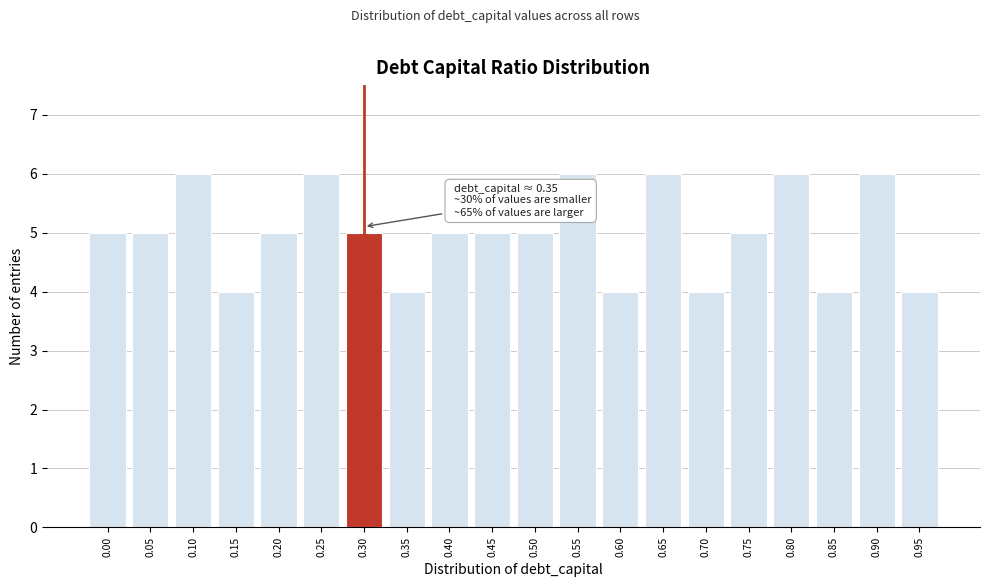

Reading left to right, transcribe all the data shown in this chart.

0.00=5	0.05=5	0.10=6	0.15=4	0.20=5	0.25=6	0.30=5	0.35=4	0.40=5	0.45=5	0.50=5	0.55=6	0.60=4	0.65=6	0.70=4	0.75=5	0.80=6	0.85=4	0.90=6	0.95=4